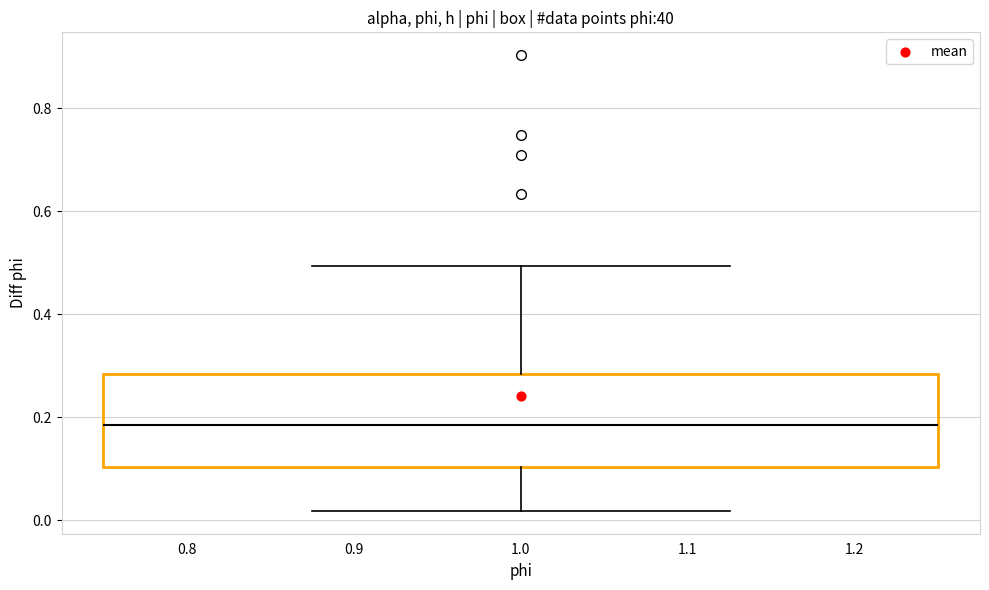

Where is the upper edge of the box at x = 1.0 on the y-axis? The values are not printed on the chart, so give them approximately, as read against the axis.

0.28